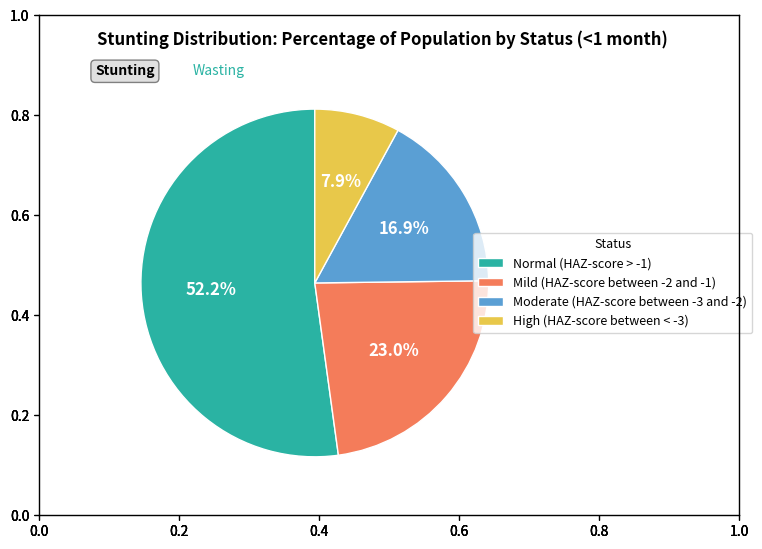

What is the largest slice in the pie chart?

Normal (HAZ-score > -1)